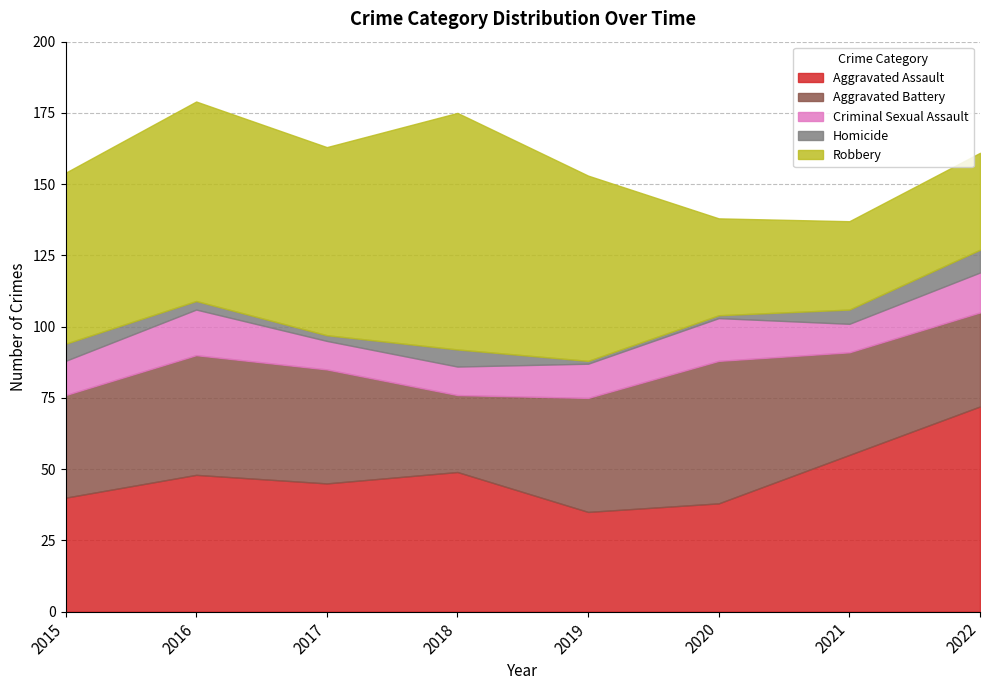

Reading right to left, transcribe all the data shown in this chart.

Aggravated Assault: 2022=72	2021=55	2020=38	2019=35	2018=49	2017=45	2016=48	2015=40
Aggravated Battery: 2022=33	2021=36	2020=50	2019=40	2018=27	2017=40	2016=42	2015=36
Criminal Sexual Assault: 2022=14	2021=10	2020=15	2019=12	2018=10	2017=10	2016=16	2015=12
Homicide: 2022=8	2021=5	2020=1	2019=1	2018=6	2017=2	2016=3	2015=6
Robbery: 2022=34	2021=31	2020=34	2019=65	2018=83	2017=66	2016=70	2015=60